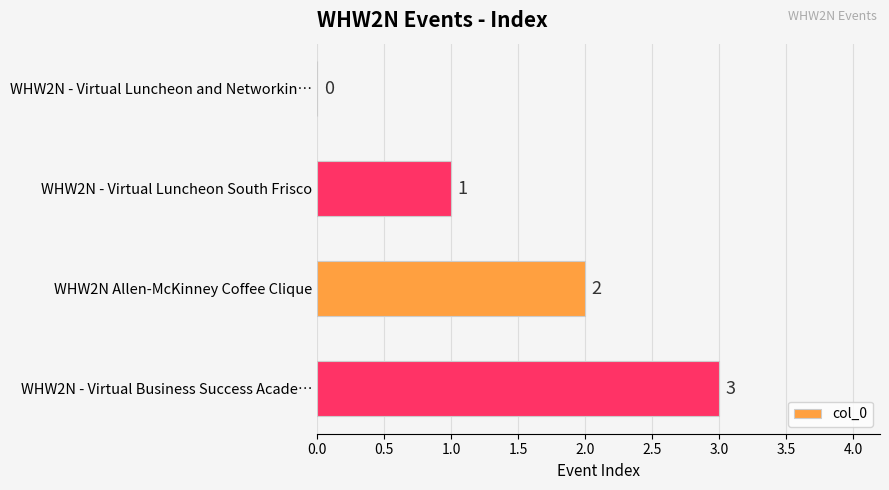

What is the sum of the values at WHW2N Allen-McKinney Coffee Clique and WHW2N - Virtual Luncheon South Frisco?

3